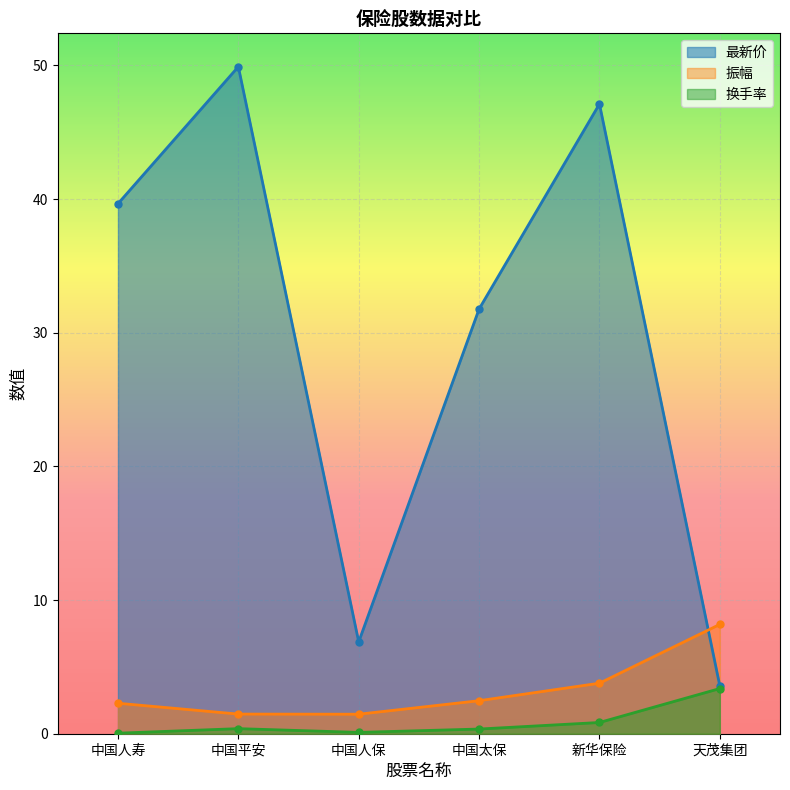

Between 中国人保 and 新华保险, which series saw the biggest shift?

最新价